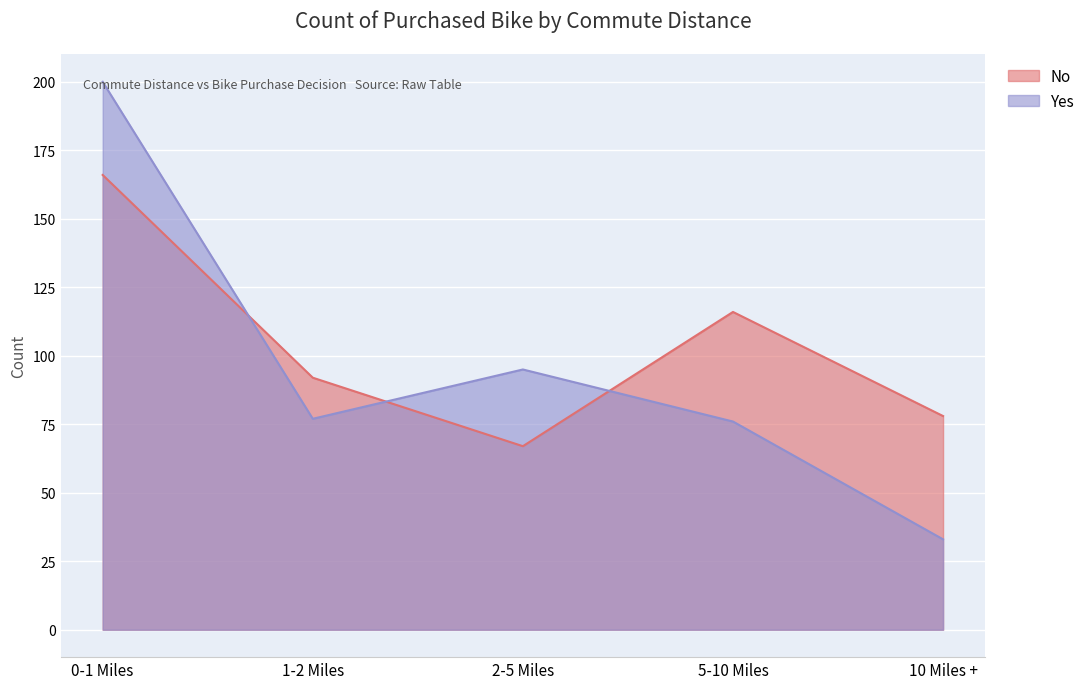

Which series has the largest total across all categories?

No